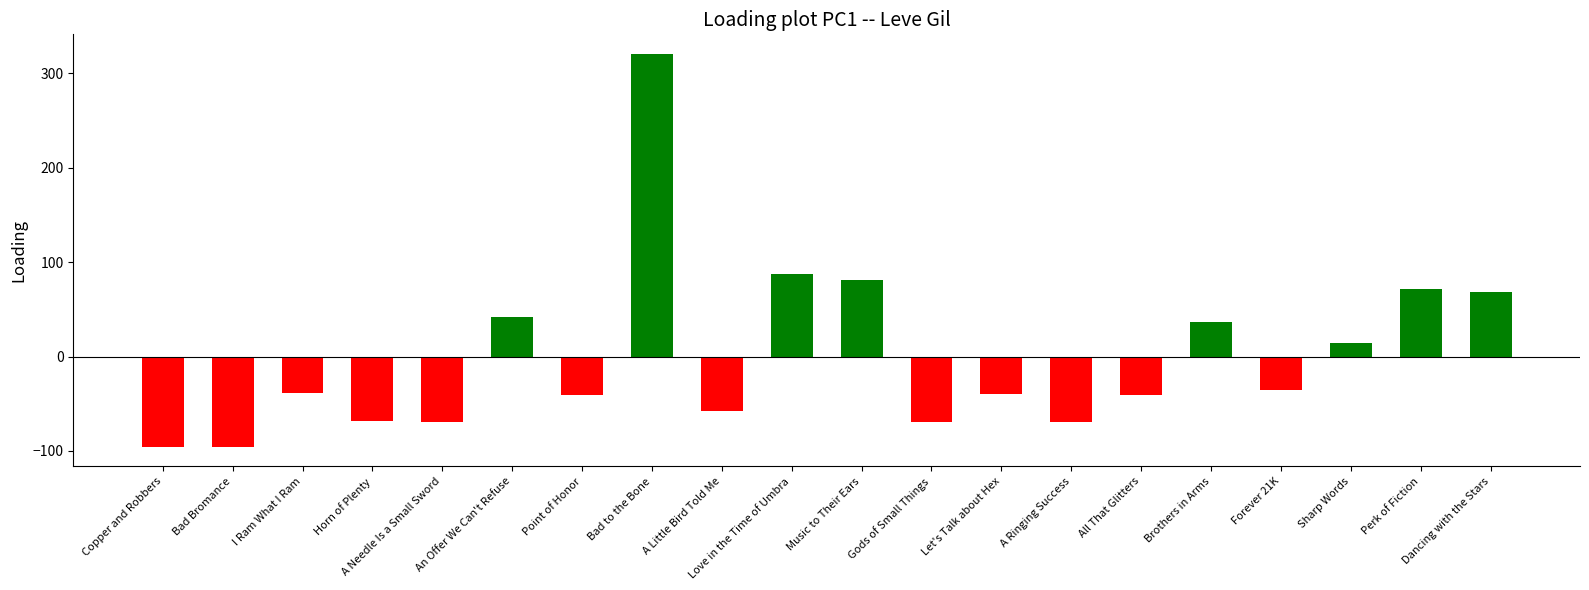

What is the minimum value shown in the chart?

-95.6